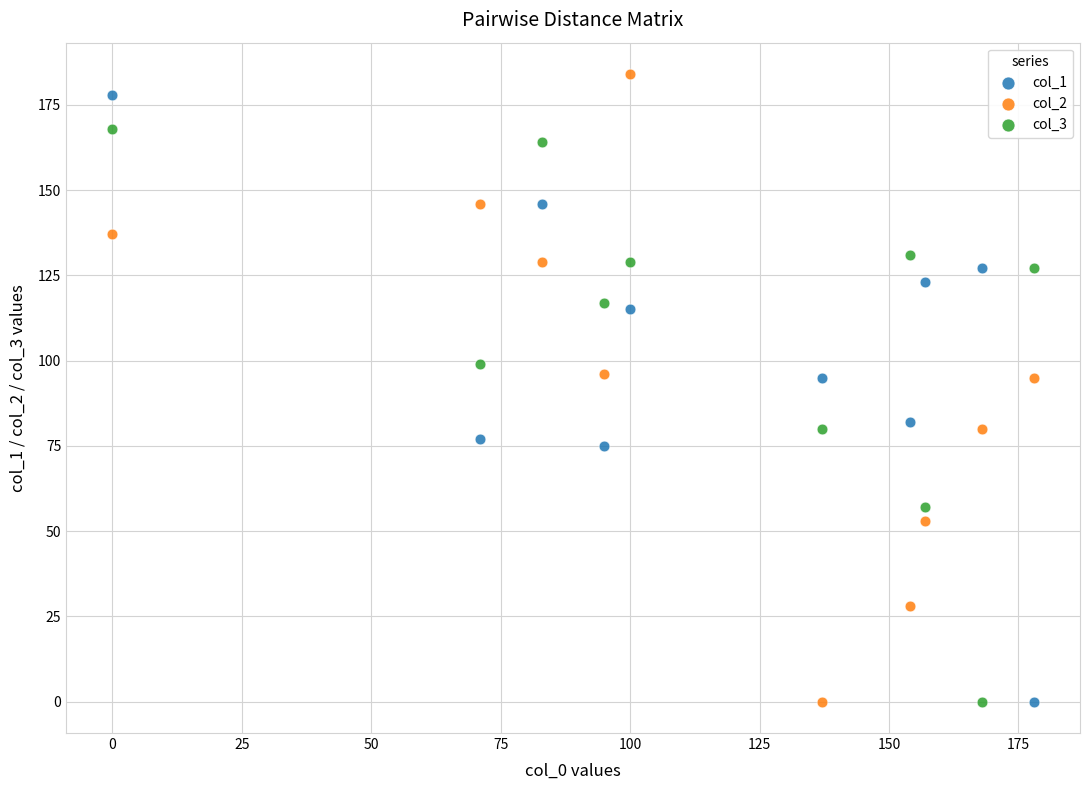

What are all the series names shown in the legend?

col_1, col_2, col_3